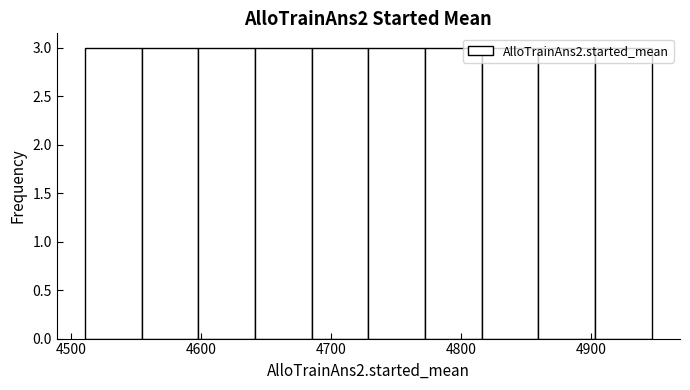

How tall is the bar that spans 4550 to 4600 on the x-axis? Neither the bar edges nor the heights are printed on the chart, so give them approximately, as read against the axes.

3